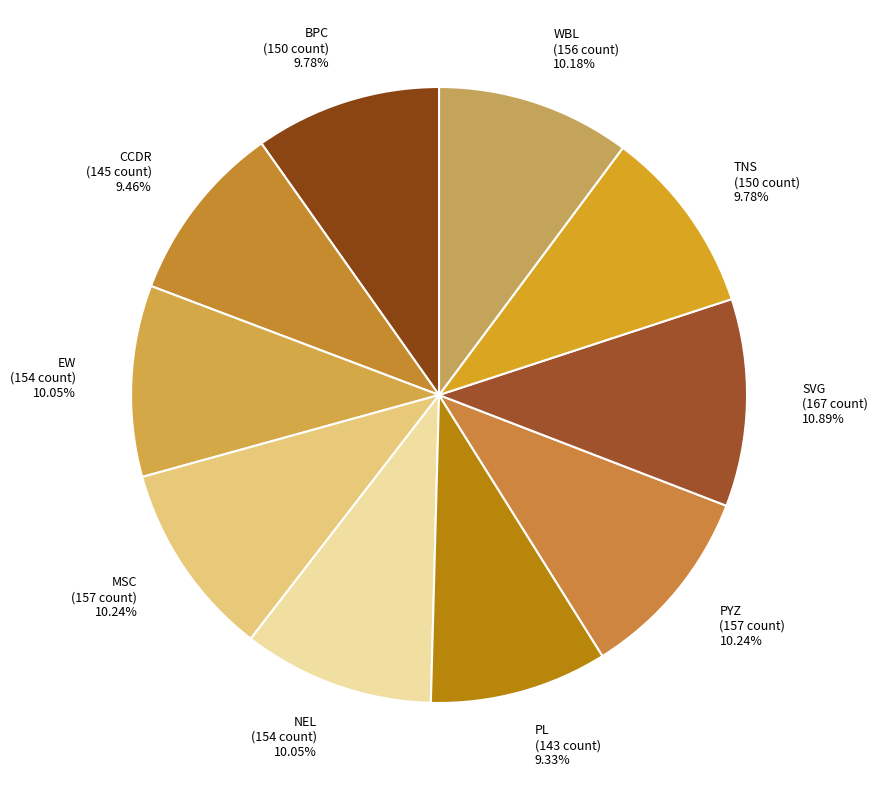

What is the ratio of the value at NEL (154 count) 10.05% to the value at SVG (167 count) 10.89%?

0.9